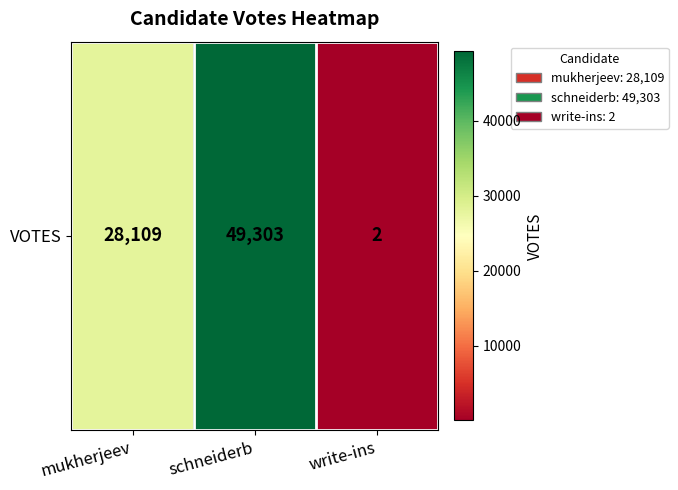

What is the greatest value displayed?

49303